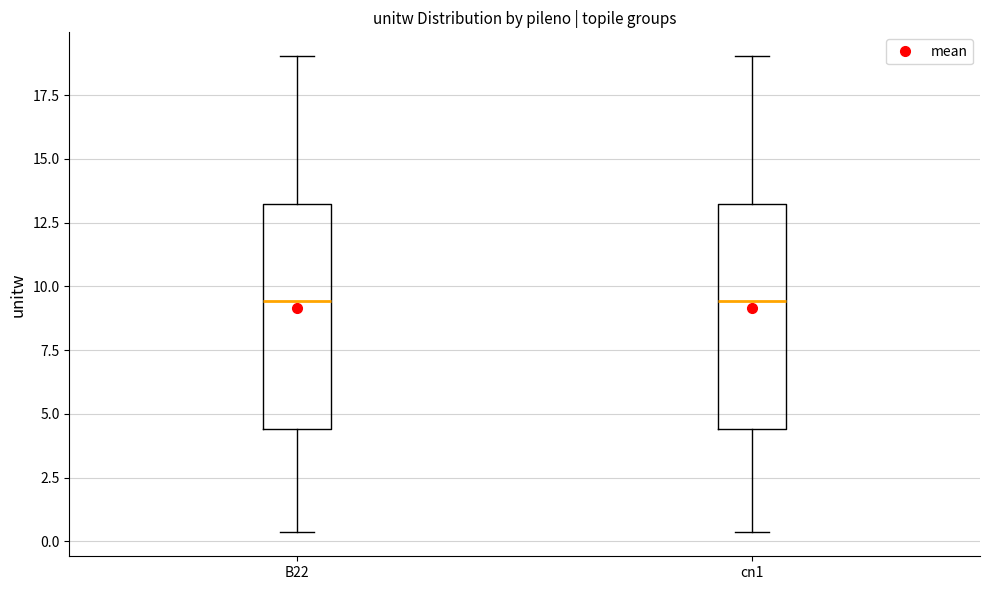

Where is the lower edge of the box for B22 on the y-axis? The values are not printed on the chart, so give them approximately, as read against the axis.

4.5